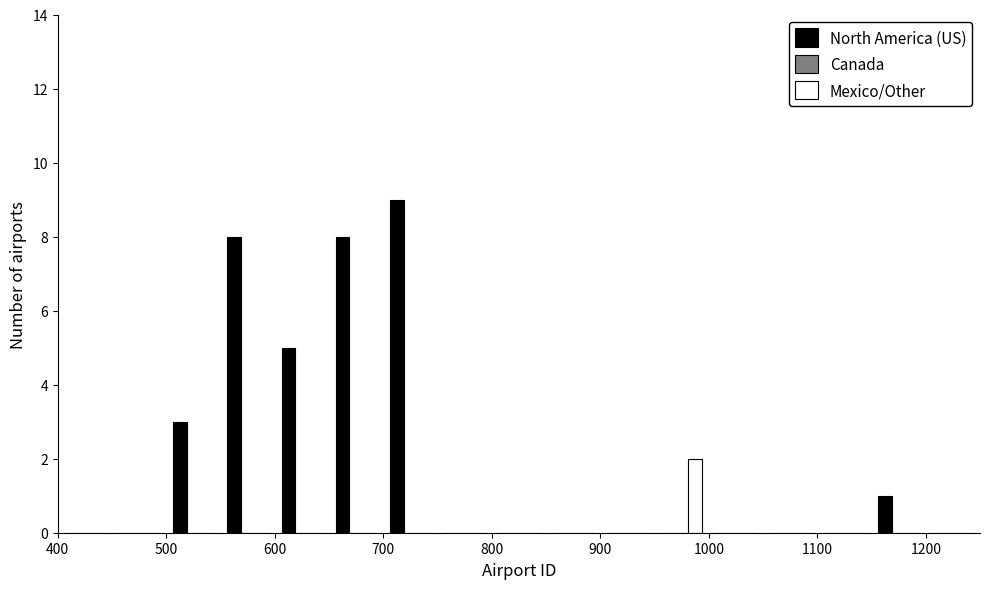

Reading left to right, transcribe this chart: for each range on the x-axis, give the height of each series' bar. The values are not printed on the chart, so give them approximately, as read against the axis.

400 to 450: North America (US)=0	Mexico/Other=0
450 to 500: North America (US)=0	Mexico/Other=0
500 to 550: North America (US)=3	Mexico/Other=0
550 to 600: North America (US)=8	Mexico/Other=0
600 to 650: North America (US)=5	Mexico/Other=0
650 to 700: North America (US)=8	Mexico/Other=0
700 to 750: North America (US)=9	Mexico/Other=0
750 to 800: North America (US)=0	Mexico/Other=0
800 to 850: North America (US)=0	Mexico/Other=0
850 to 900: North America (US)=0	Mexico/Other=0
900 to 950: North America (US)=0	Mexico/Other=0
950 to 1000: North America (US)=0	Mexico/Other=2
1000 to 1050: North America (US)=0	Mexico/Other=0
1050 to 1100: North America (US)=0	Mexico/Other=0
1100 to 1150: North America (US)=0	Mexico/Other=0
1150 to 1200: North America (US)=1	Mexico/Other=0
1200 to 1250: North America (US)=0	Mexico/Other=0